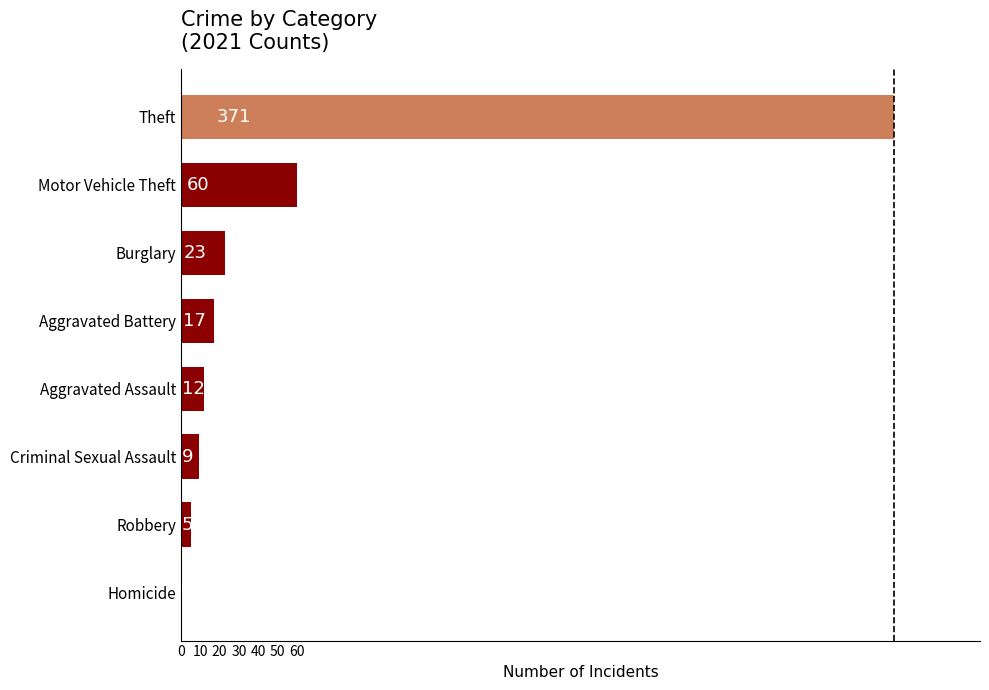

What is the change in value from Aggravated Battery to Theft?

+354